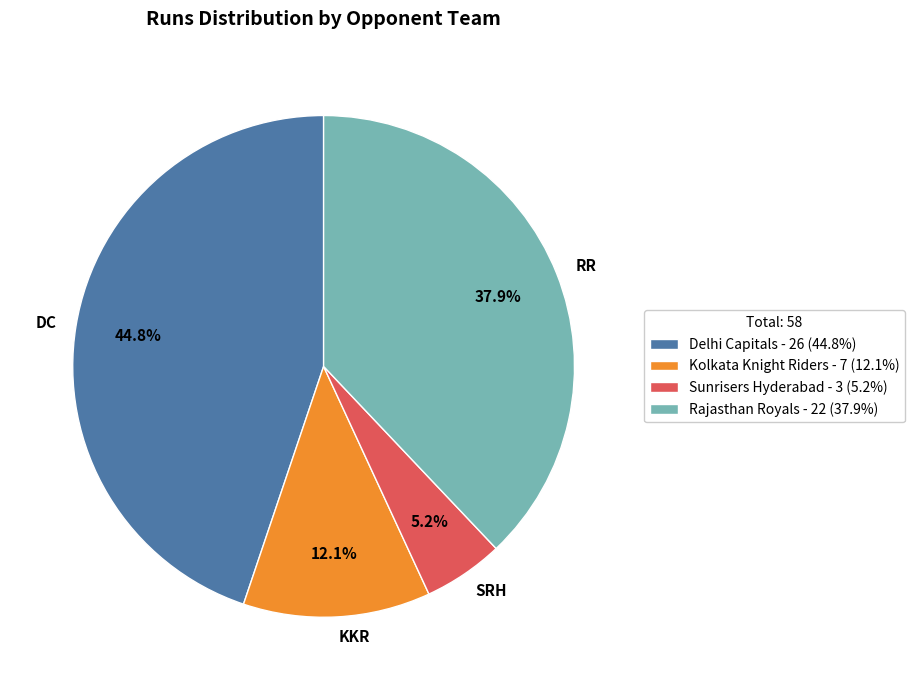

Is Rajasthan Royals the majority of the pie?

No